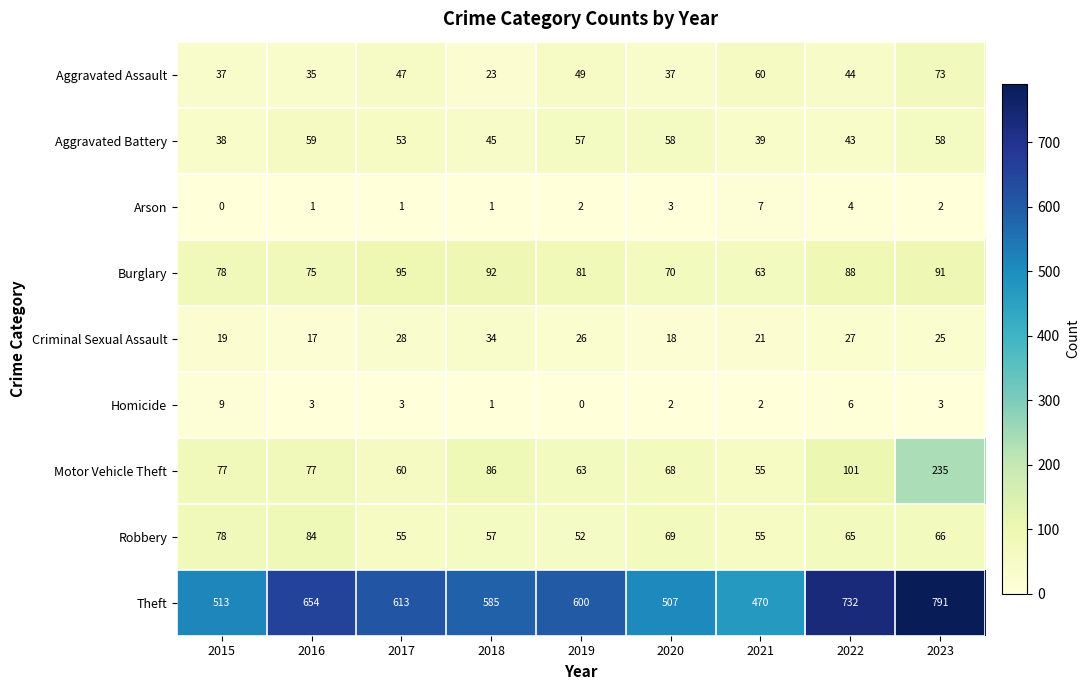

Rank the series at 2023 from highest to lowest value.

Theft, Motor Vehicle Theft, Burglary, Aggravated Assault, Robbery, Aggravated Battery, Criminal Sexual Assault, Homicide, Arson